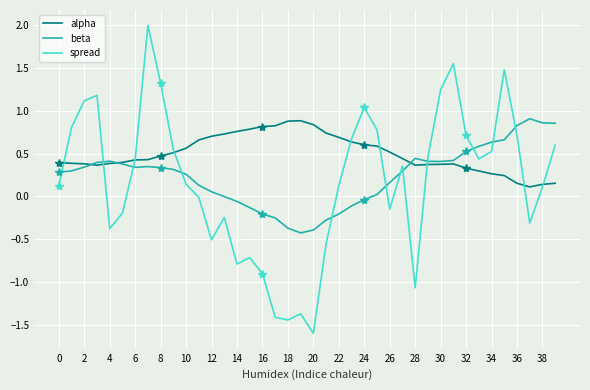

Reading left to right, what are all the values shown in this chart?

alpha: 0.4	0.4	0.4	0.4	0.4	0.4	0.4	0.4	0.5	0.5	0.6	0.7	0.7	0.7	0.8	0.8	0.8	0.8	0.9	0.9	0.8	0.7	0.7	0.6	0.6	0.6	0.5	0.4	0.4	0.4	0.4	0.4	0.3	0.3	0.3	0.2	0.2	0.1	0.1	0.2
beta: 0.3	0.3	0.3	0.4	0.4	0.4	0.3	0.3	0.3	0.3	0.3	0.1	0.1	-0.0	-0.1	-0.1	-0.2	-0.3	-0.4	-0.4	-0.4	-0.3	-0.2	-0.1	-0.0	0.0	0.2	0.3	0.4	0.4	0.4	0.4	0.5	0.6	0.6	0.7	0.8	0.9	0.9	0.9
spread: 0.1	0.8	1.1	1.2	-0.4	-0.2	0.4	2.0	1.3	0.5	0.1	-0.0	-0.5	-0.2	-0.8	-0.7	-0.9	-1.4	-1.4	-1.4	-1.6	-0.6	0.1	0.7	1.0	0.8	-0.2	0.4	-1.1	0.5	1.2	1.6	0.7	0.4	0.5	1.5	0.7	-0.3	0.1	0.6